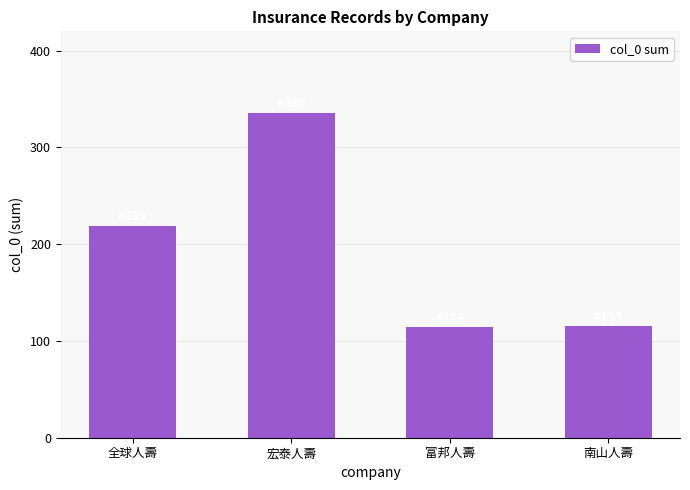

The value at 富邦人壽 is 190. True or false?

False